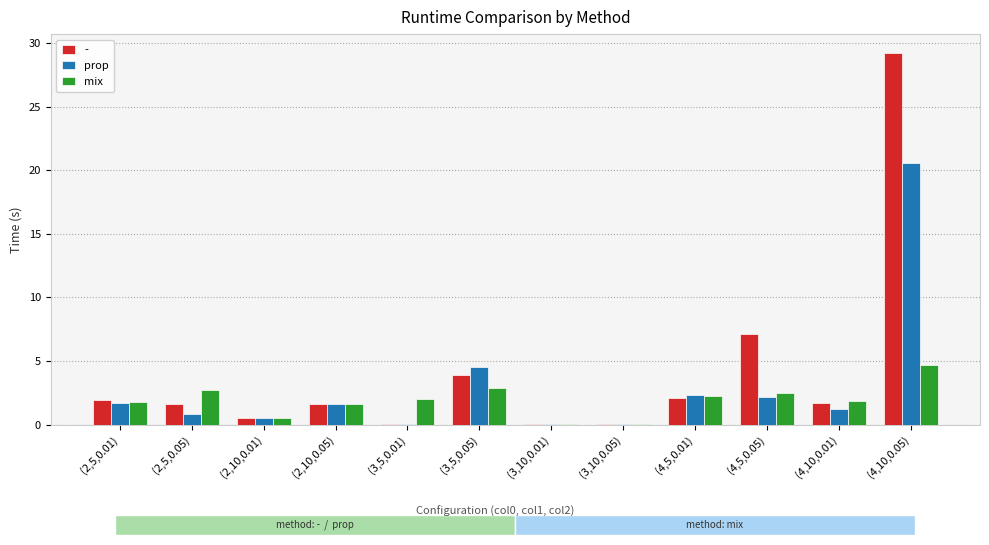

True or false: prop has a value of 31.9 at (4,10,0.05).

False